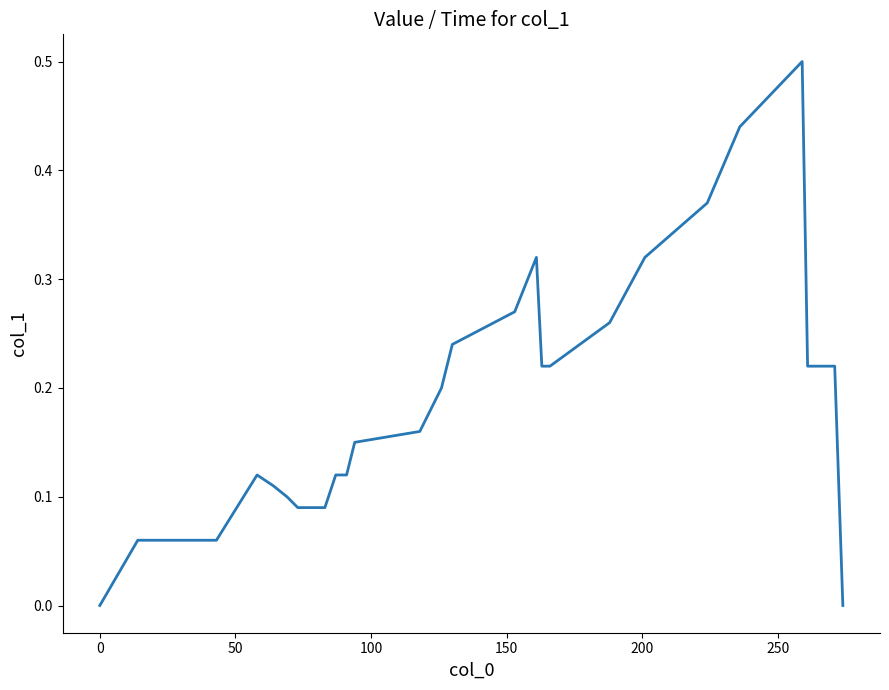

What is the sum of all values?

5.4